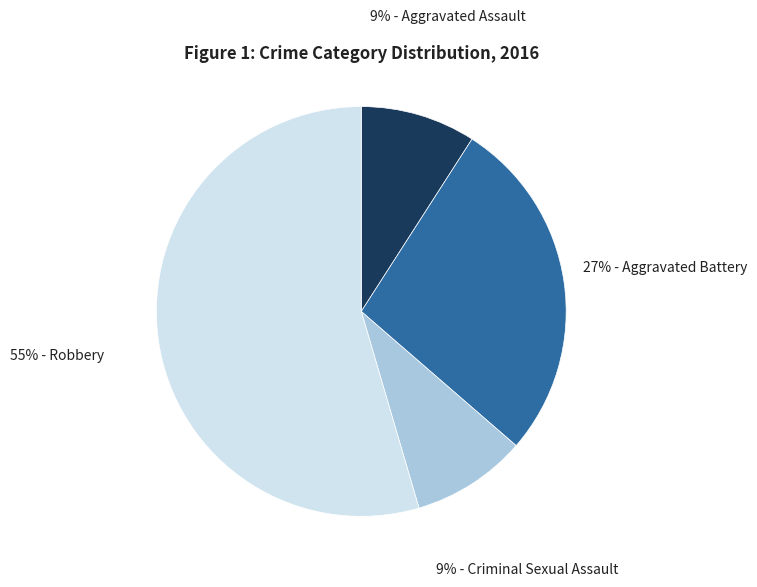

To the nearest percent, what is the average slice percentage?

25%